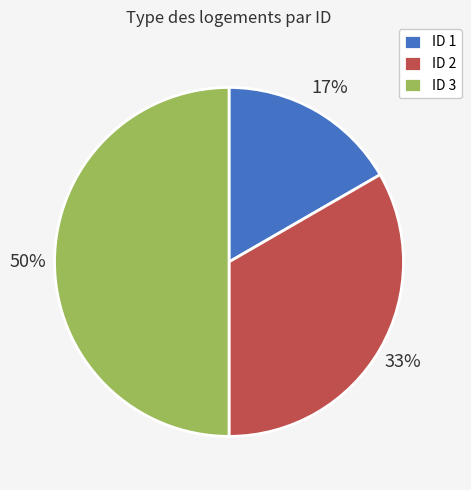

What is the ratio of the value at ID 1 to the value at ID 3?

0.3